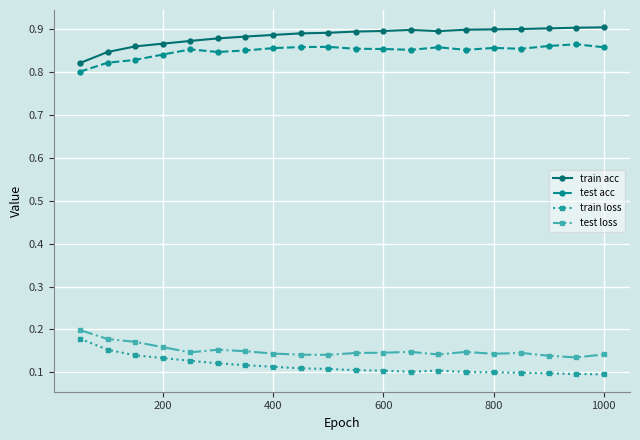

What is the sum of all test acc values?

17.0